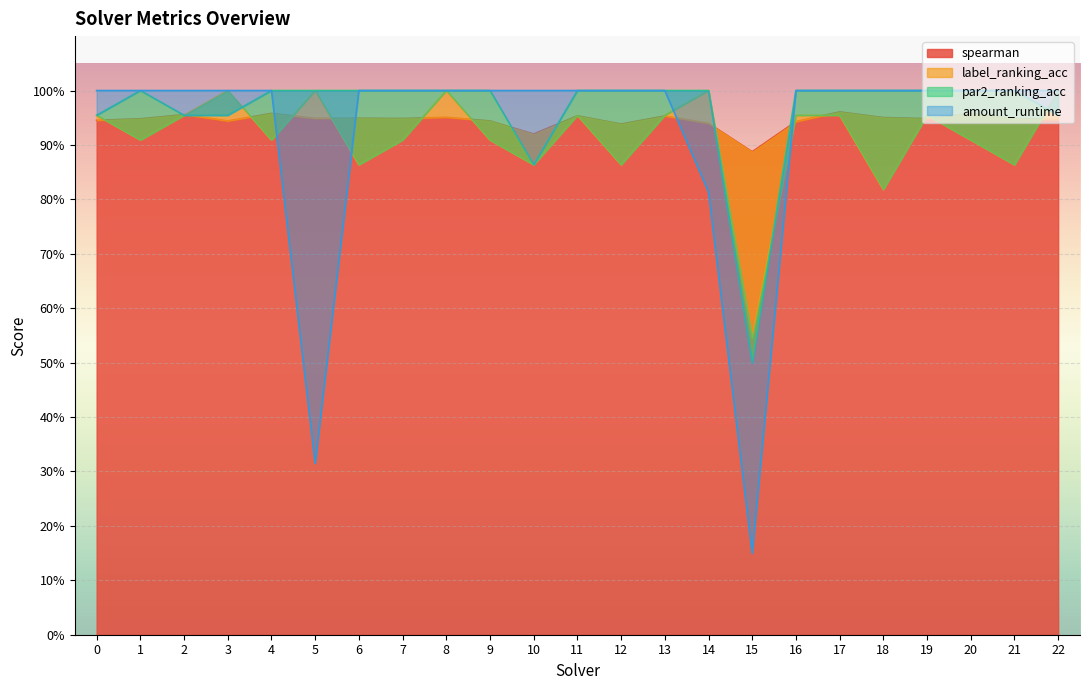

After their last crossing, which series has the higher values: label_ranking_acc or amount_runtime?

amount_runtime